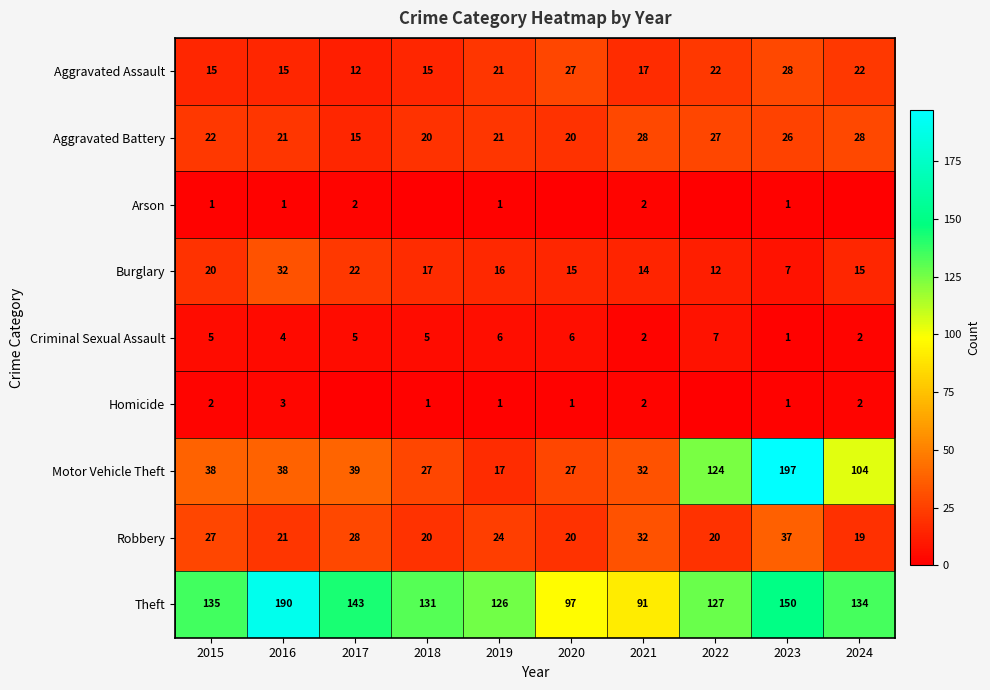

At which label is Motor Vehicle Theft closest to 107?

2024